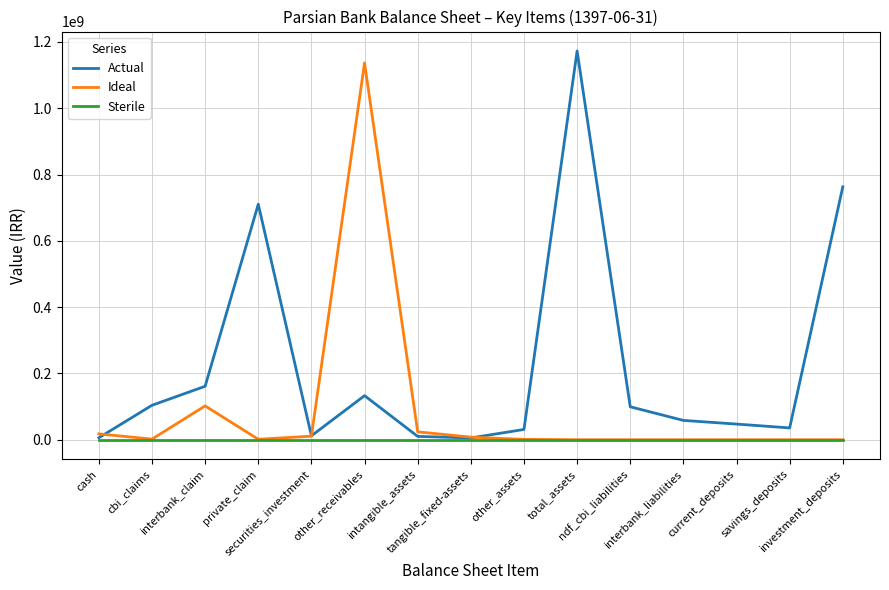

What is the difference between the highest and lowest values at current_deposits?

47186372